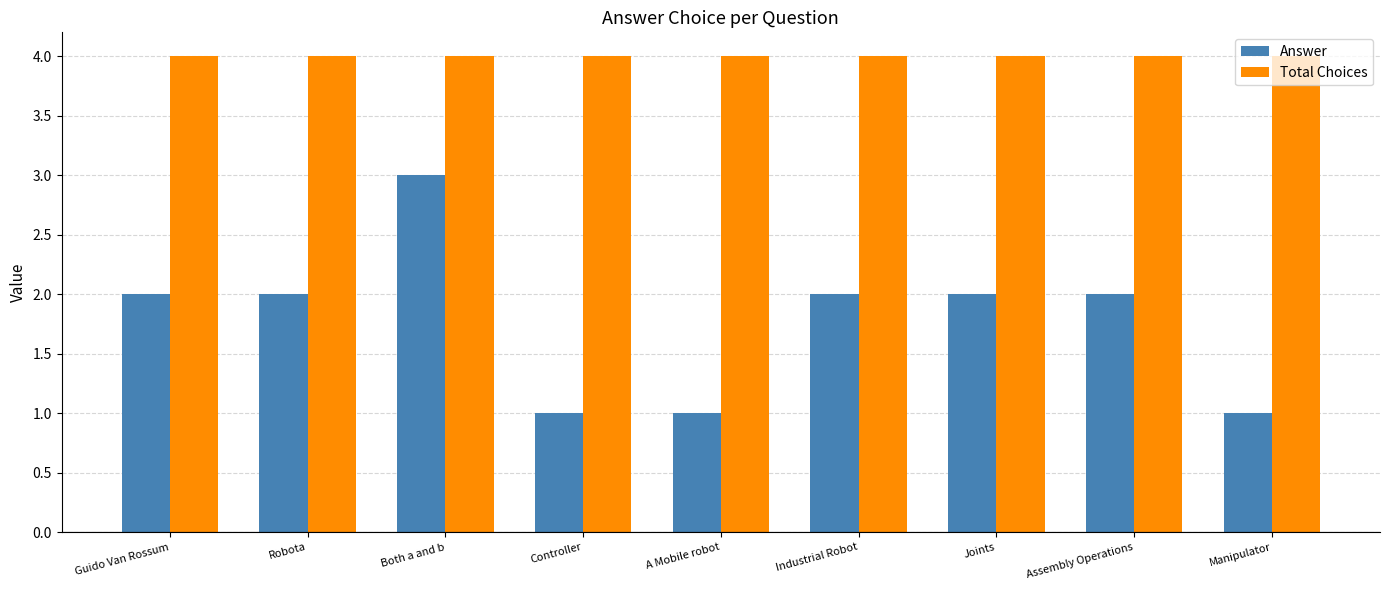

Reading right to left, transcribe all the data shown in this chart.

Answer: 1	2	2	2	1	1	3	2	2
Total Choices: 4	4	4	4	4	4	4	4	4